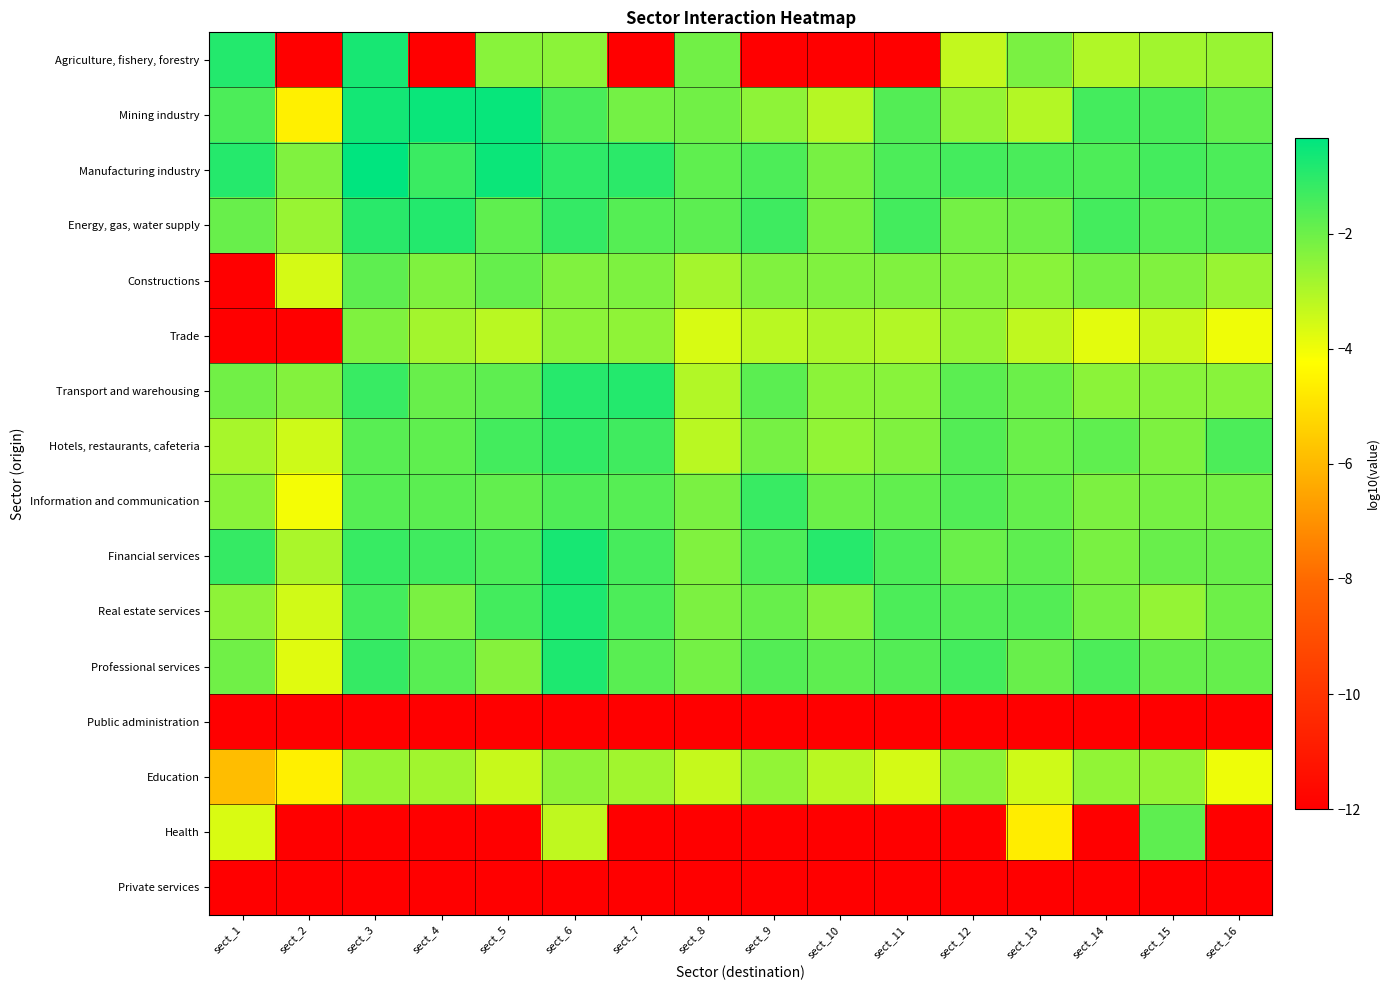

Which label corresponds to the smallest value in the chart?

sect_1